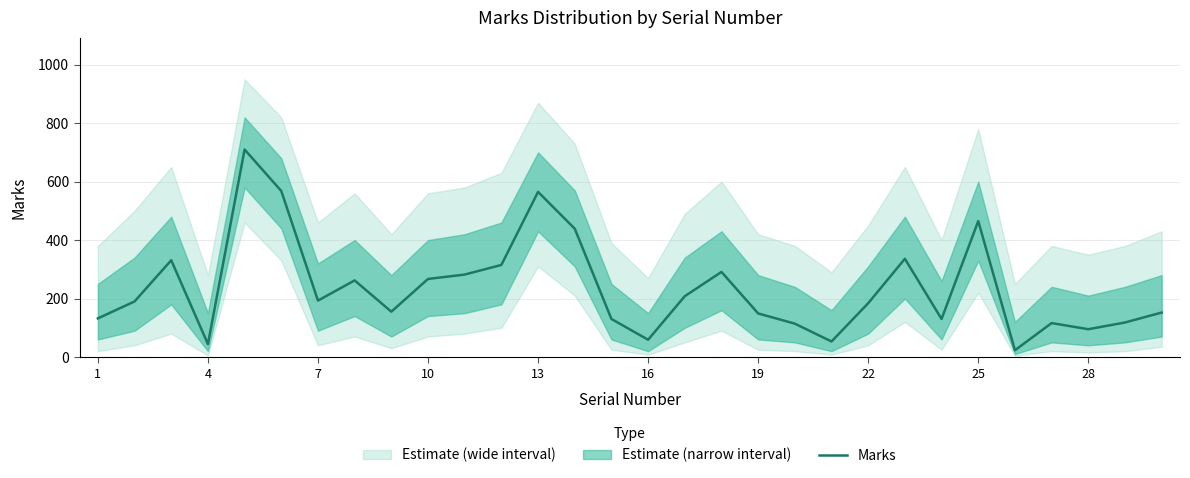

How many values are below 190?

15